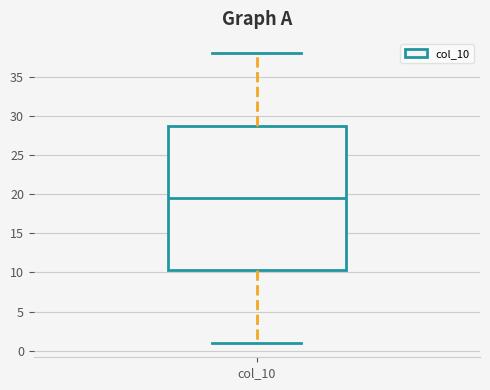

Transcribe this box plot: give where the median line is, the range the box spans, and where the two whiskers end, as read against the y-axis. The values are not printed on the chart, so give them approximately, as read against the axis.

median 19.5, box 10.5 to 29.0, whiskers 1.0 to 38.0